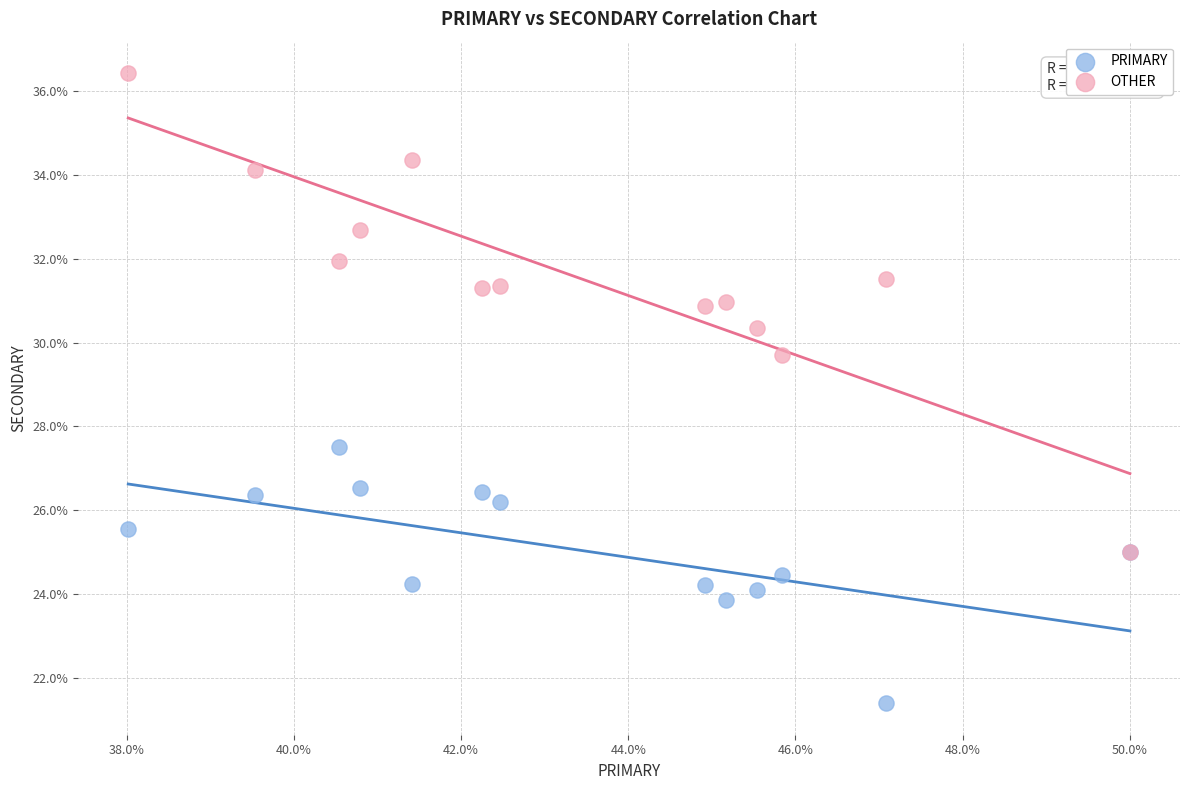

Which series contains the lowest Y value?

PRIMARY